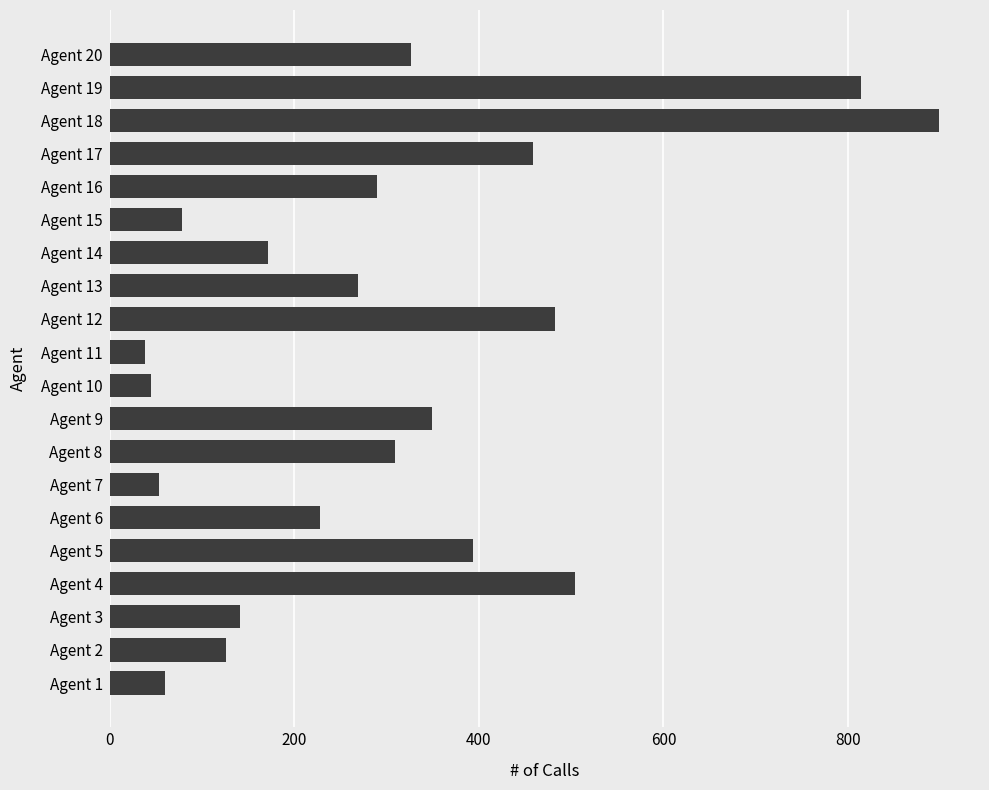

What is the greatest value displayed?

898